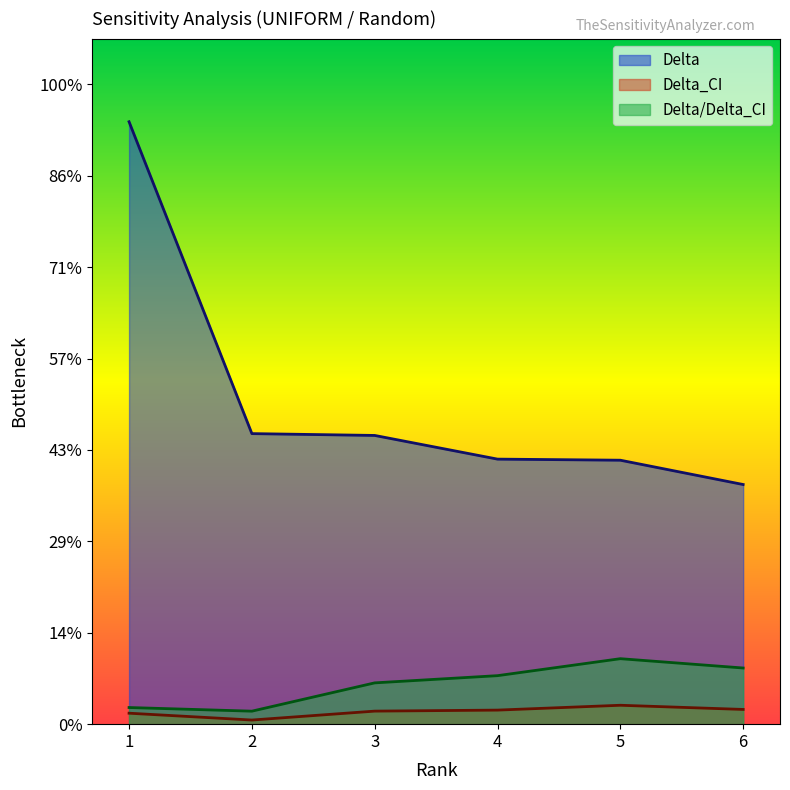

Reading left to right, transcribe all the data shown in this chart.

Delta: 0.7	0.3	0.3	0.3	0.3	0.3
Delta_CI: 0.0	0.0	0.0	0.0	0.0	0.0
Delta/Delta_CI: 0.0	0.0	0.0	0.1	0.1	0.1